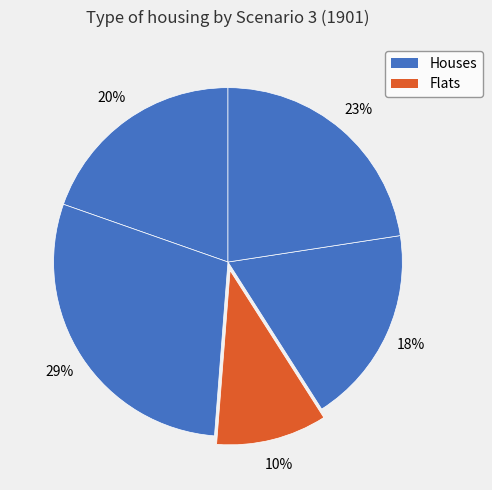

How many segments does this pie chart have?

5